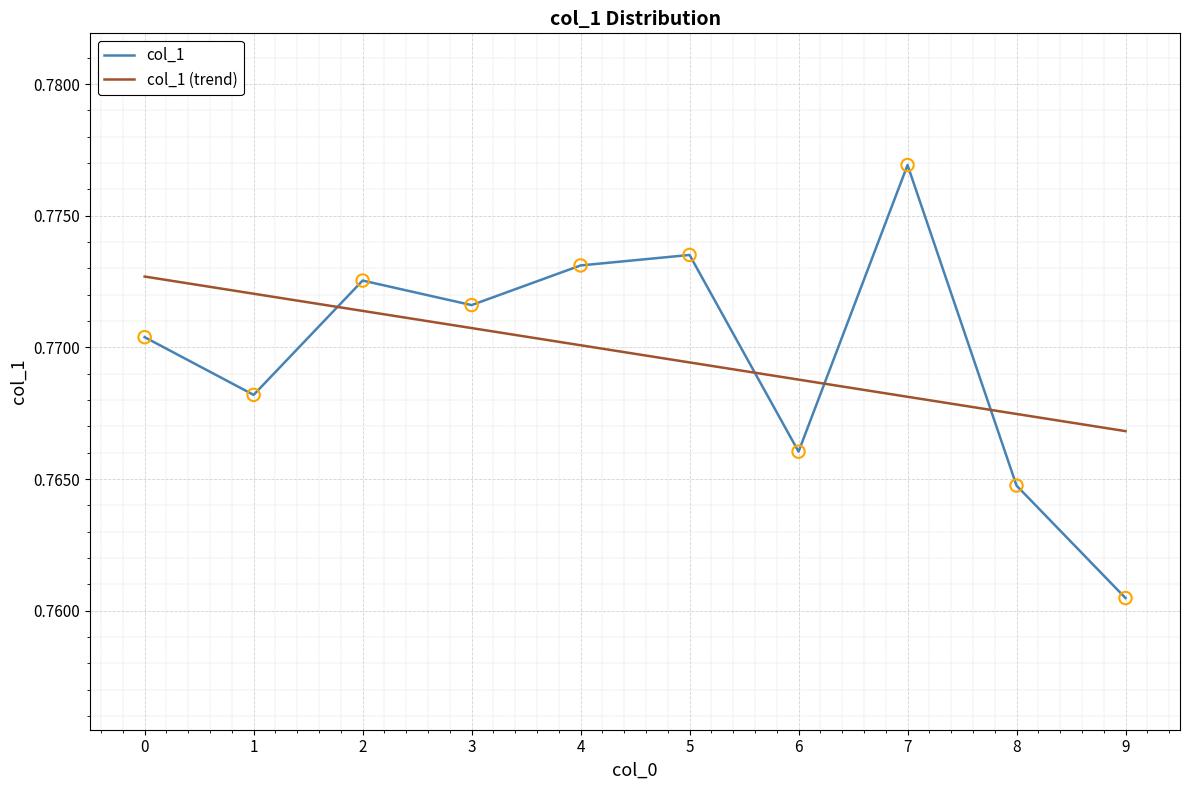

Which series has the widest spread of values?

col_1